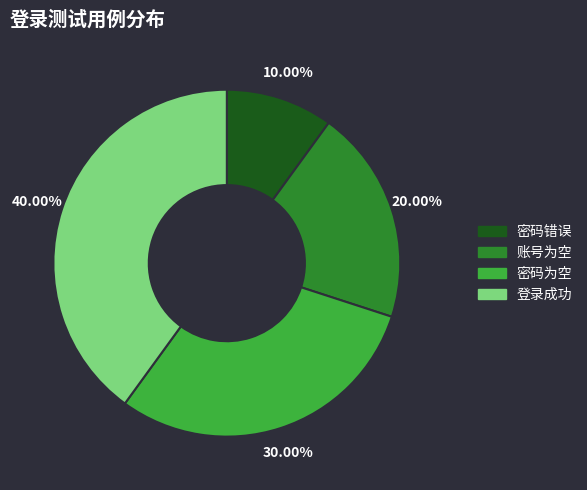

Does 账号为空 represent more than half of the total?

No